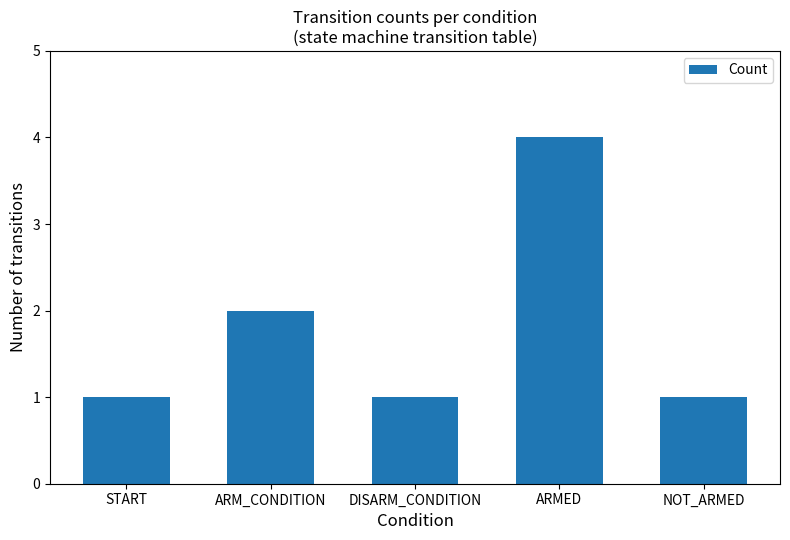

What is the change in value from ARM_CONDITION to DISARM_CONDITION?

-1